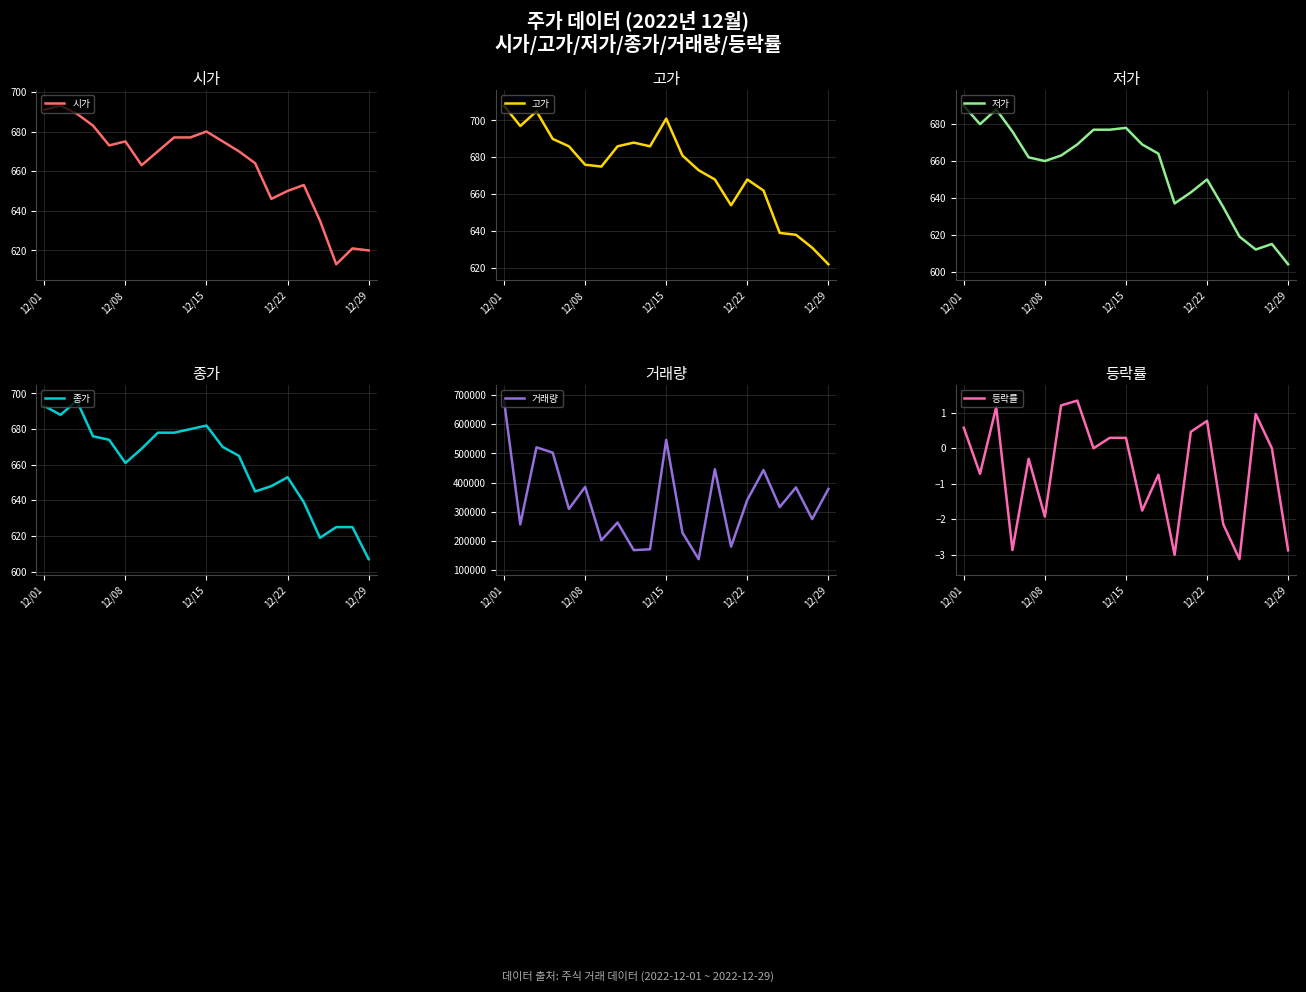

In 시가, how many points are lower than both neighbors (excluding endpoints)?

4